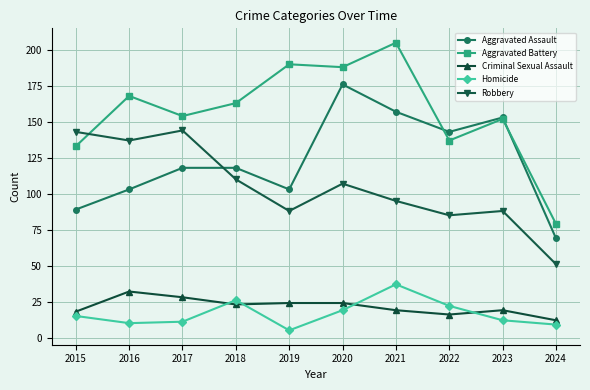

Reading left to right, what are all the values shown in this chart?

Aggravated Assault: 2015=89	2016=103	2017=118	2018=118	2019=103	2020=176	2021=157	2022=143	2023=153	2024=69
Aggravated Battery: 2015=133	2016=168	2017=154	2018=163	2019=190	2020=188	2021=205	2022=137	2023=152	2024=79
Criminal Sexual Assault: 2015=18	2016=32	2017=28	2018=23	2019=24	2020=24	2021=19	2022=16	2023=19	2024=12
Homicide: 2015=15	2016=10	2017=11	2018=26	2019=5	2020=19	2021=37	2022=22	2023=12	2024=9
Robbery: 2015=143	2016=137	2017=144	2018=110	2019=88	2020=107	2021=95	2022=85	2023=88	2024=51